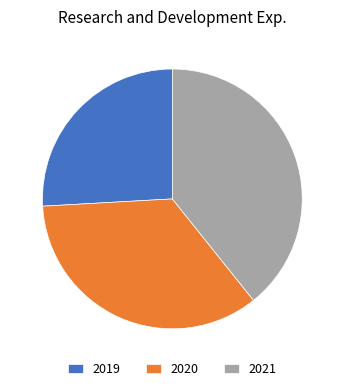

Do 2021 and 2020 together represent more than half of the pie?

Yes